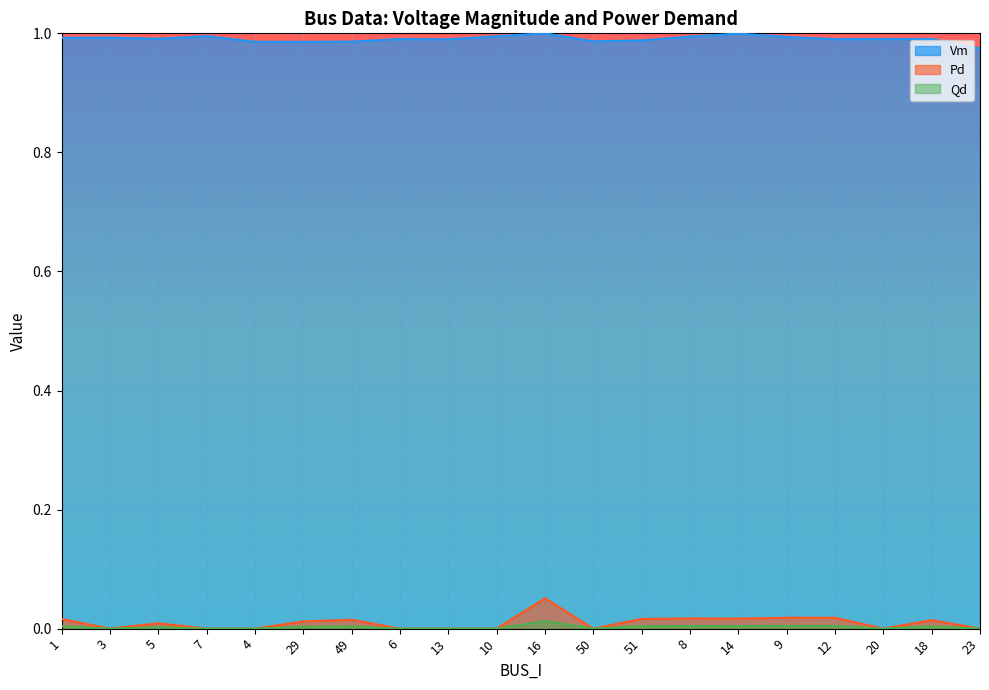

What position from the left is 7?

4